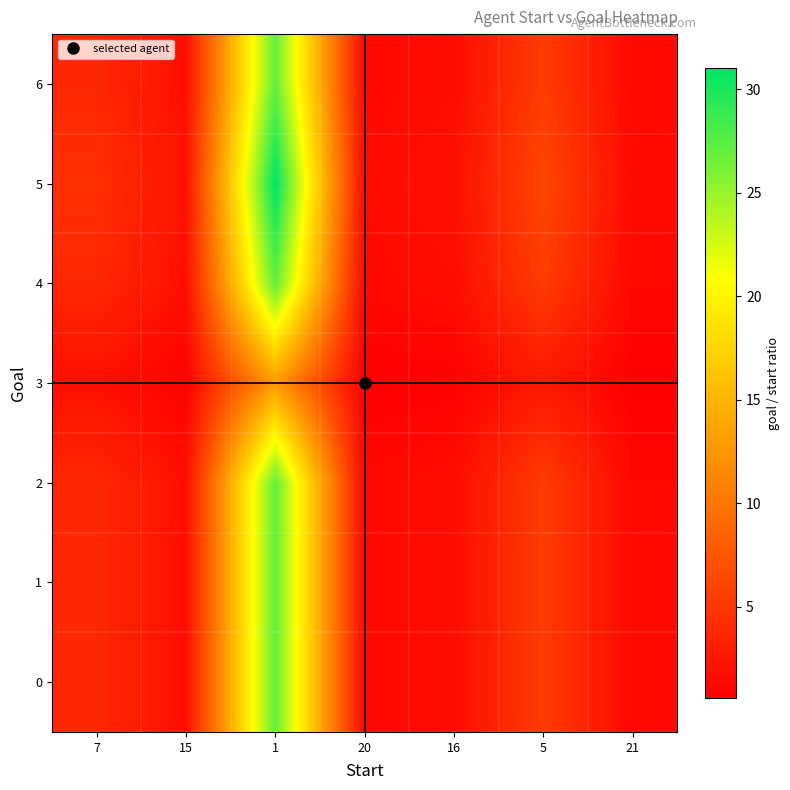

Reading right to left, extract all data points from this chart.

0: 21=1.3	5=5.4	16=1.7	20=1.3	1=27.0	15=1.8	7=3.9
1: 21=1.3	5=5.4	16=1.7	20=1.3	1=27.0	15=1.8	7=3.9
2: 21=1.3	5=5.4	16=1.7	20=1.3	1=27.0	15=1.8	7=3.9
3: 21=0.6	5=2.6	16=0.8	20=0.6	1=13.0	15=0.9	7=1.9
4: 21=1.3	5=5.4	16=1.7	20=1.3	1=27.0	15=1.8	7=3.9
5: 21=1.5	5=6.2	16=1.9	20=1.5	1=31.0	15=2.1	7=4.4
6: 21=1.3	5=5.4	16=1.7	20=1.3	1=27.0	15=1.8	7=3.9